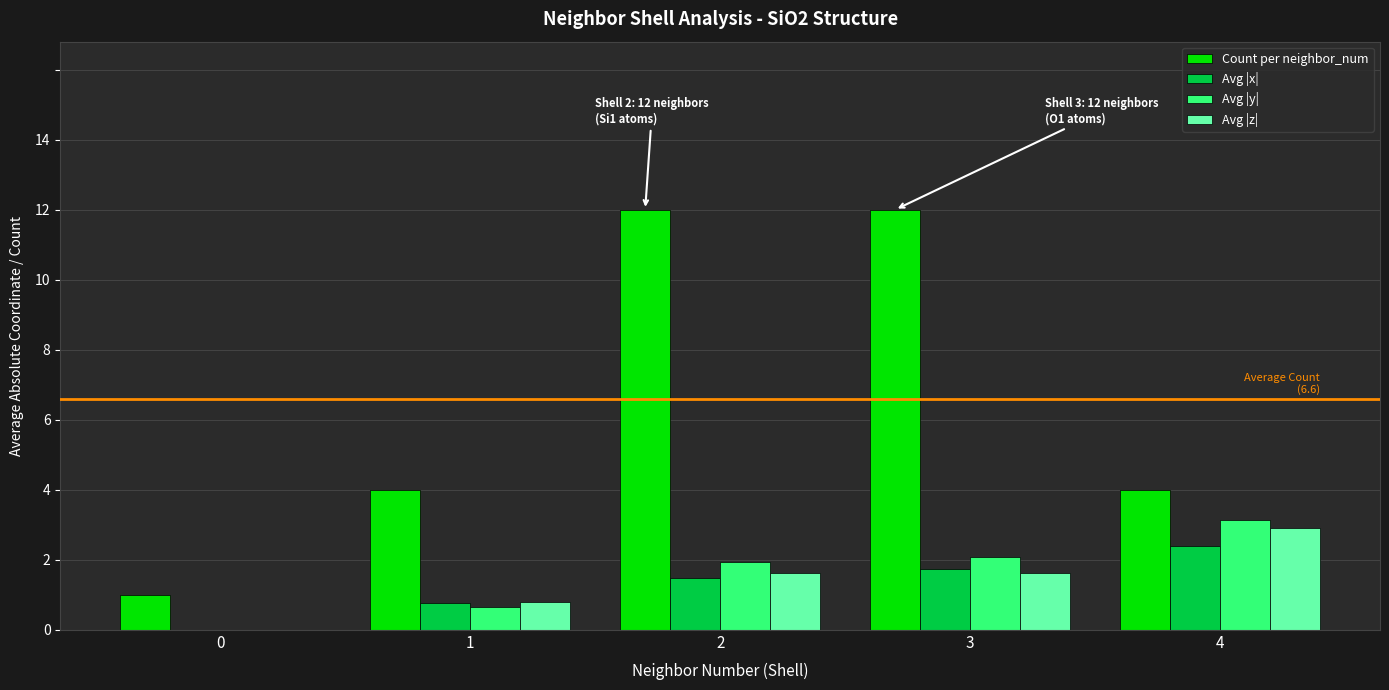

Is the value of Count per neighbor_num at 0 greater than the value of Avg |y| at 1?

Yes